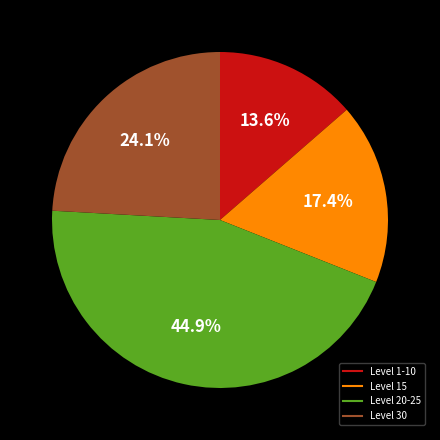

Is there any slice that represents more than half of the pie?

No